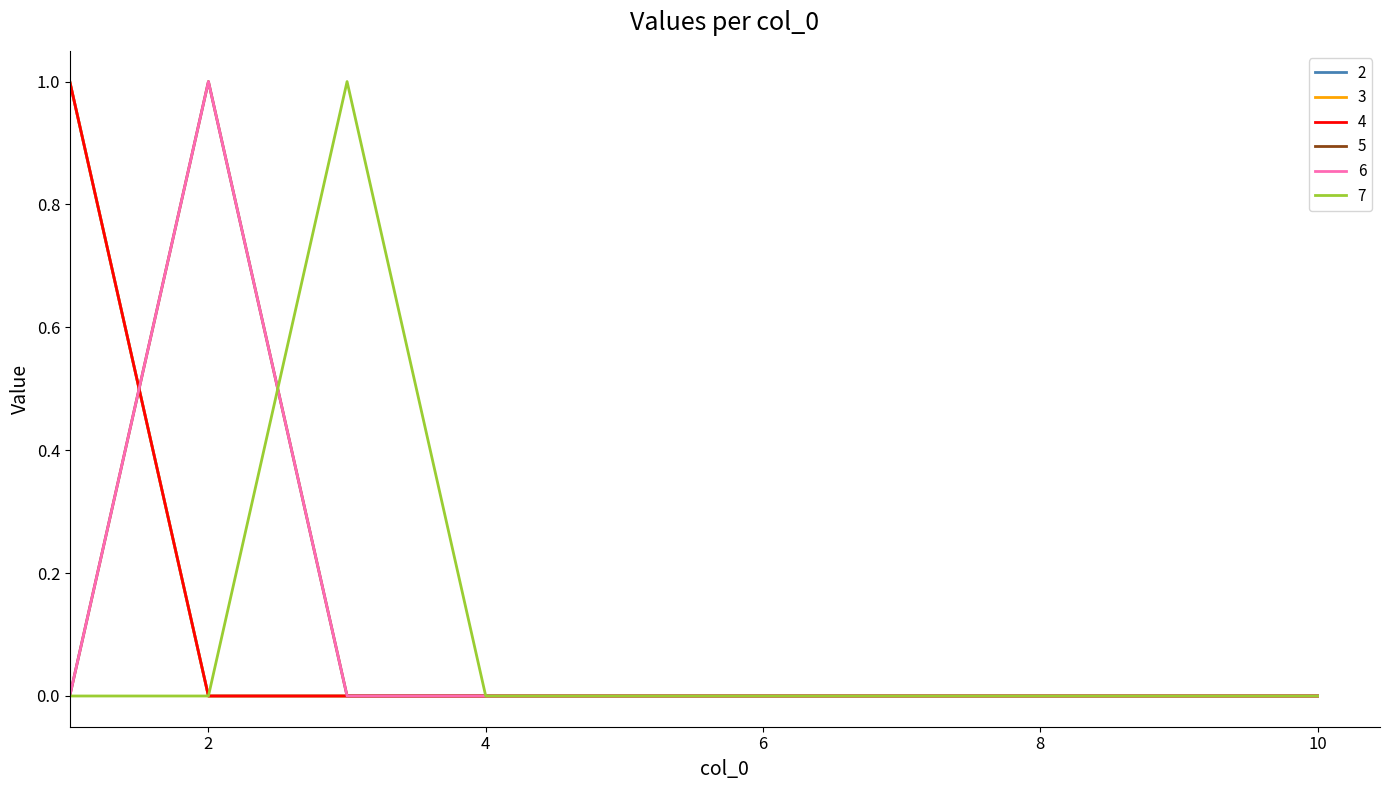

Does the chart display data point markers on the line(s)?

No